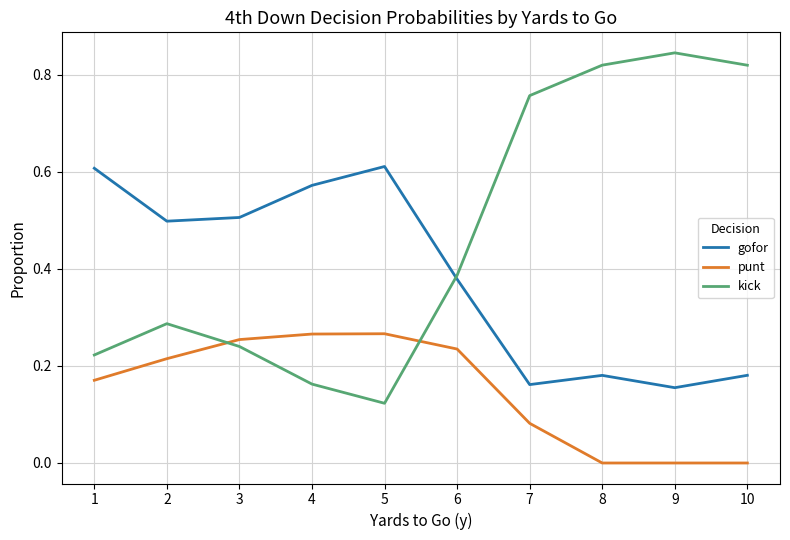

Which series has the largest range (max minus min)?

kick